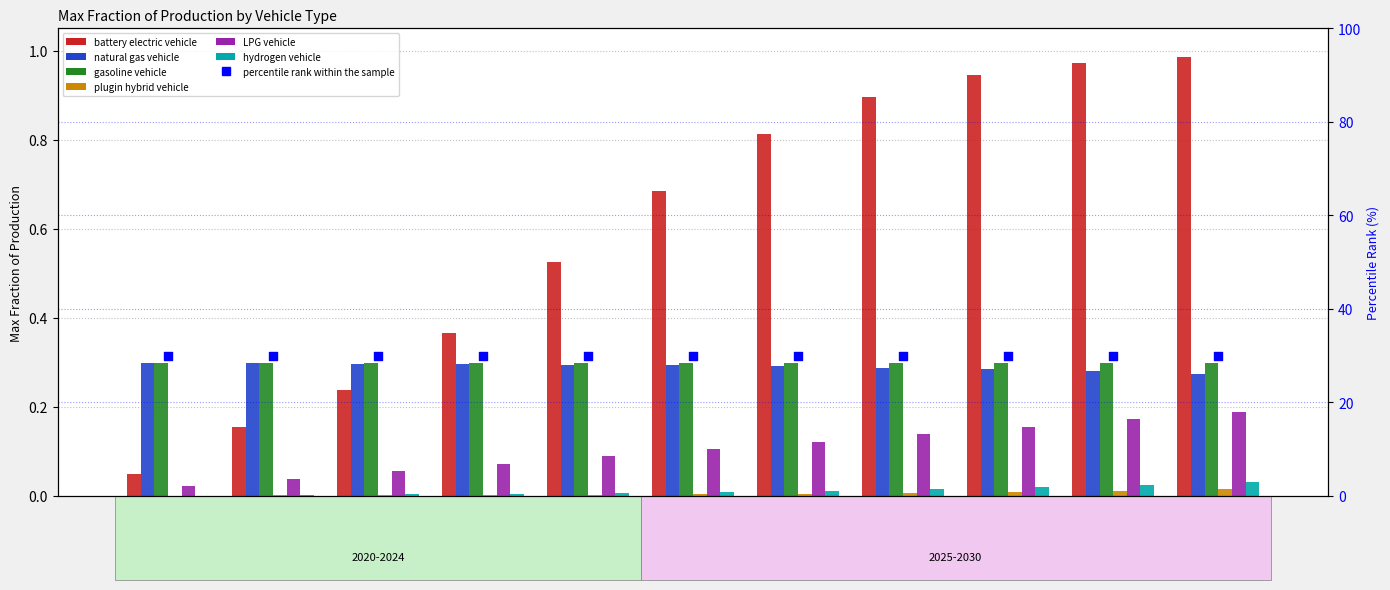

Which series has the largest total across all categories?

battery electric vehicle